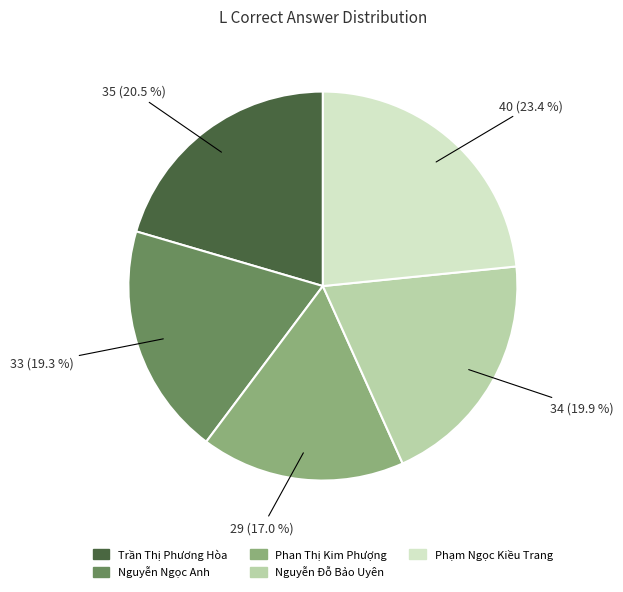

Rank the categories by value from lowest to highest.

Phan Thị Kim Phượng, Nguyễn Ngọc Anh, Nguyễn Đỗ Bảo Uyên, Trần Thị Phương Hòa, Phạm Ngọc Kiều Trang